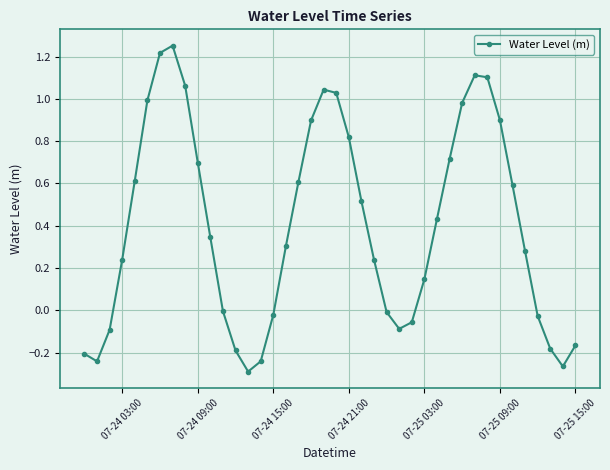

How many points are lower than both their immediate neighbors (excluding endpoints)?

4